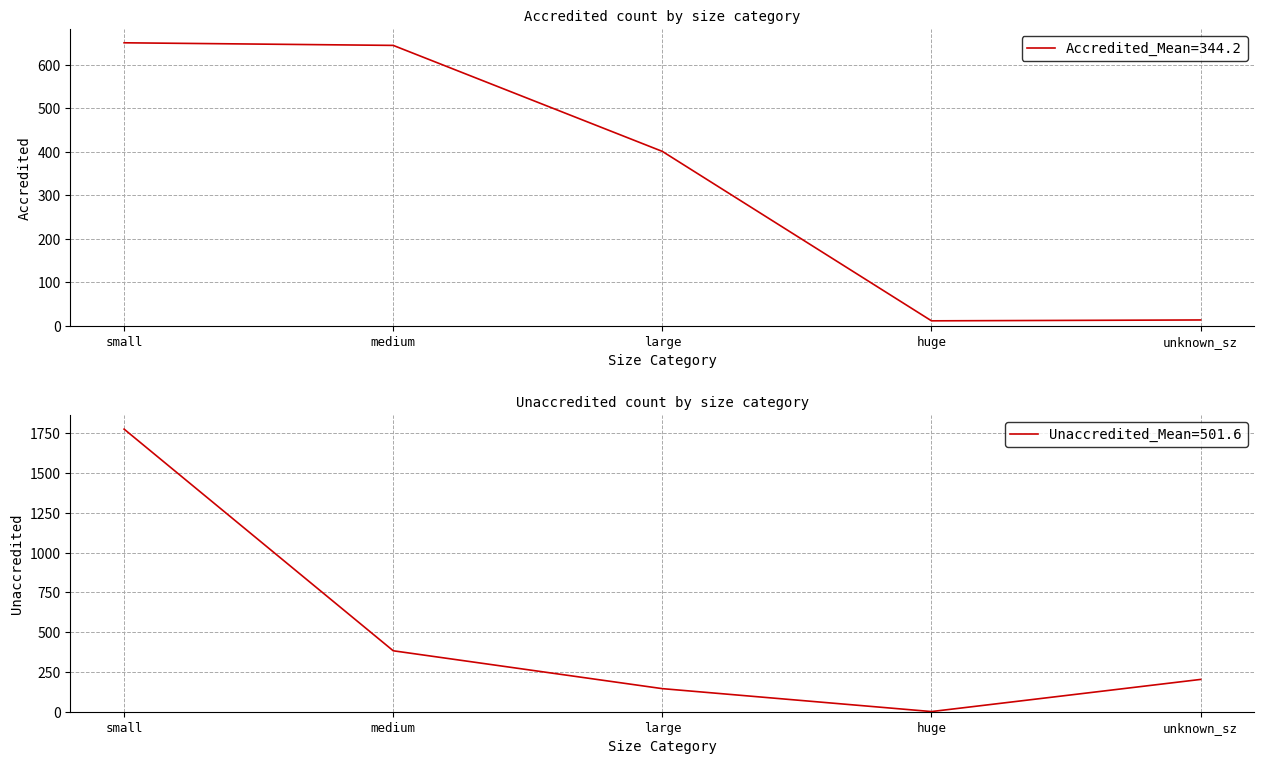

What is the value of the Accredited point at the 3rd from the left?

401